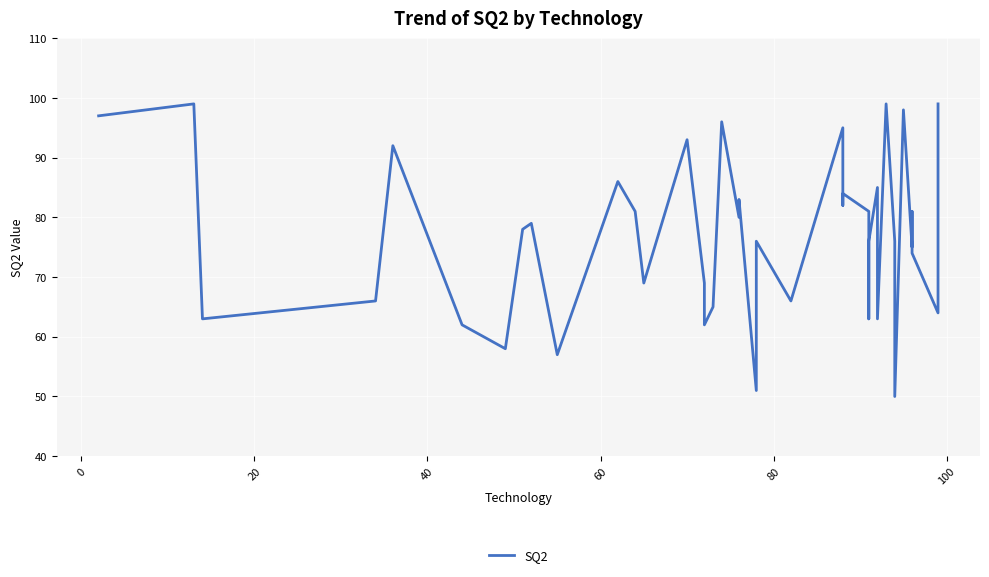

Is this an area chart (filled region under the line)?

No